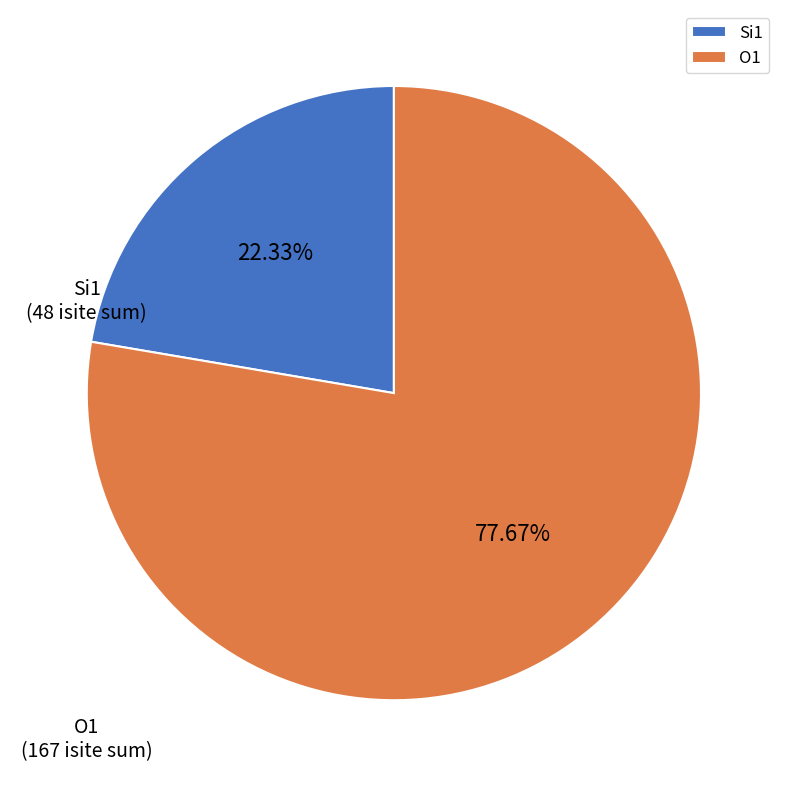

What is the ratio of the value at O1 to the value at Si1?

3.5